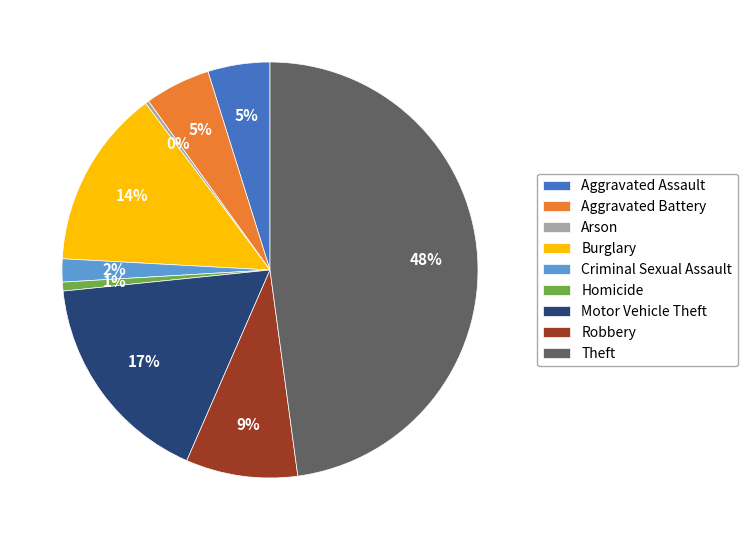

Which has a higher value, Aggravated Battery or Burglary?

Burglary